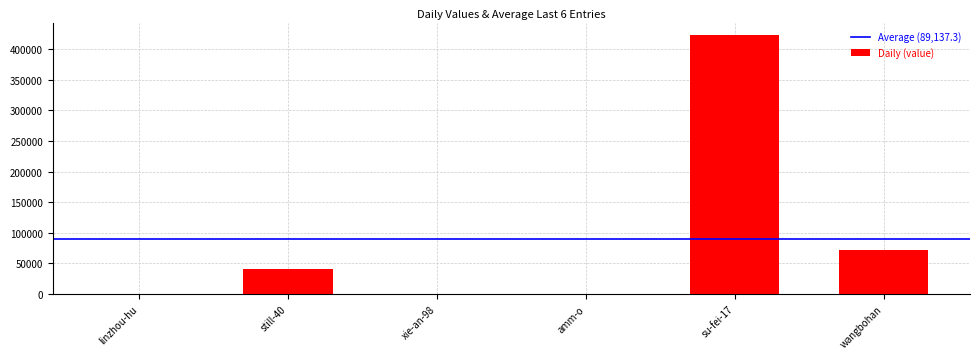

At which category does the chart reach its peak across all series?

su-fei-17